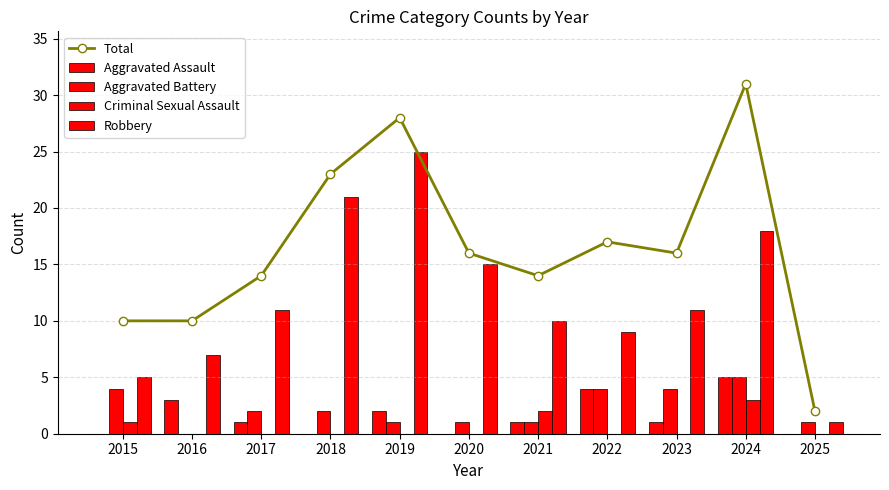

What is the greatest value displayed?

31